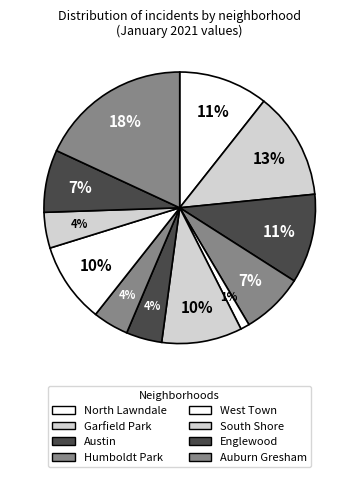

What is the smallest slice in the pie chart?

West Town